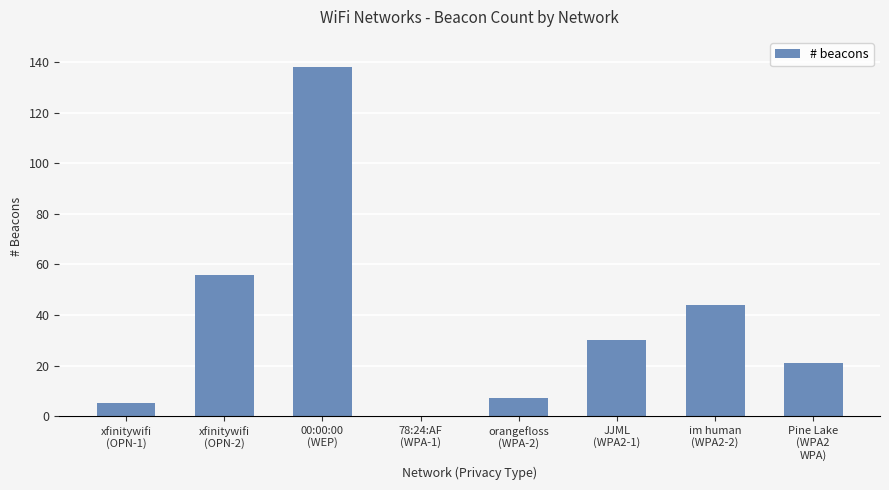

Reading left to right, list all the values displayed in this chart.

5	56	138	0	7	30	44	21